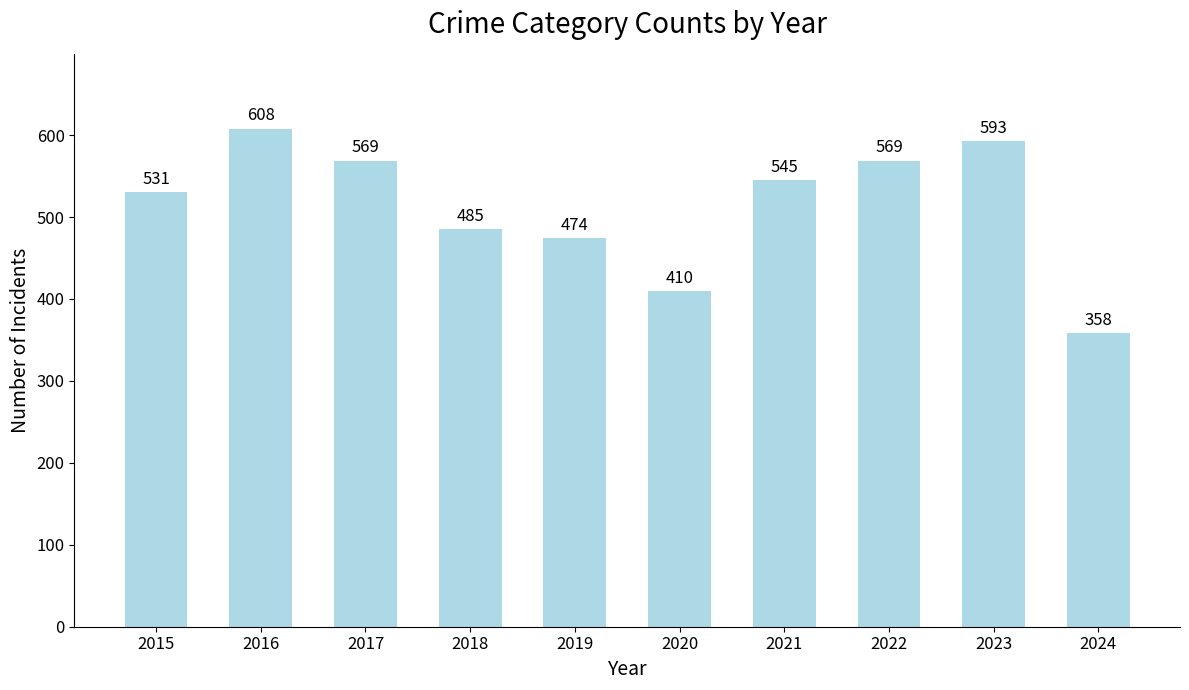

Reading left to right, what are all the values shown in this chart?

531	608	569	485	474	410	545	569	593	358